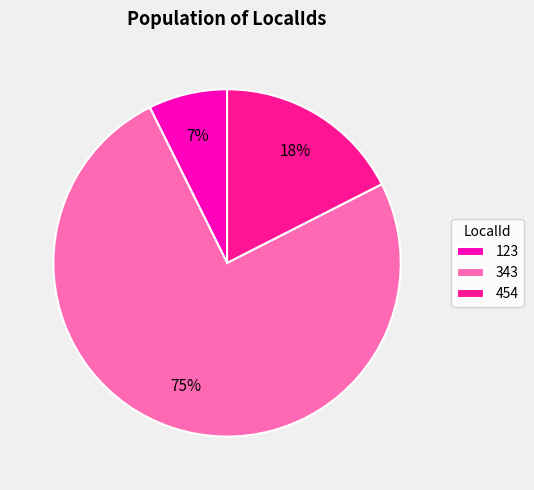

How many slices are in this pie chart?

3